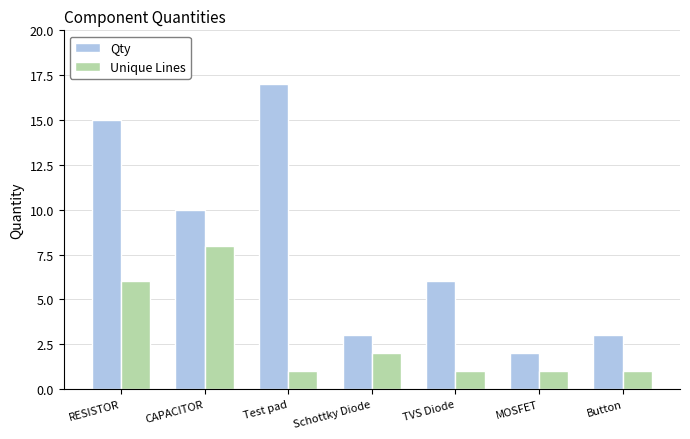

What is the value of the Qty bar at the 7th from the left?

3